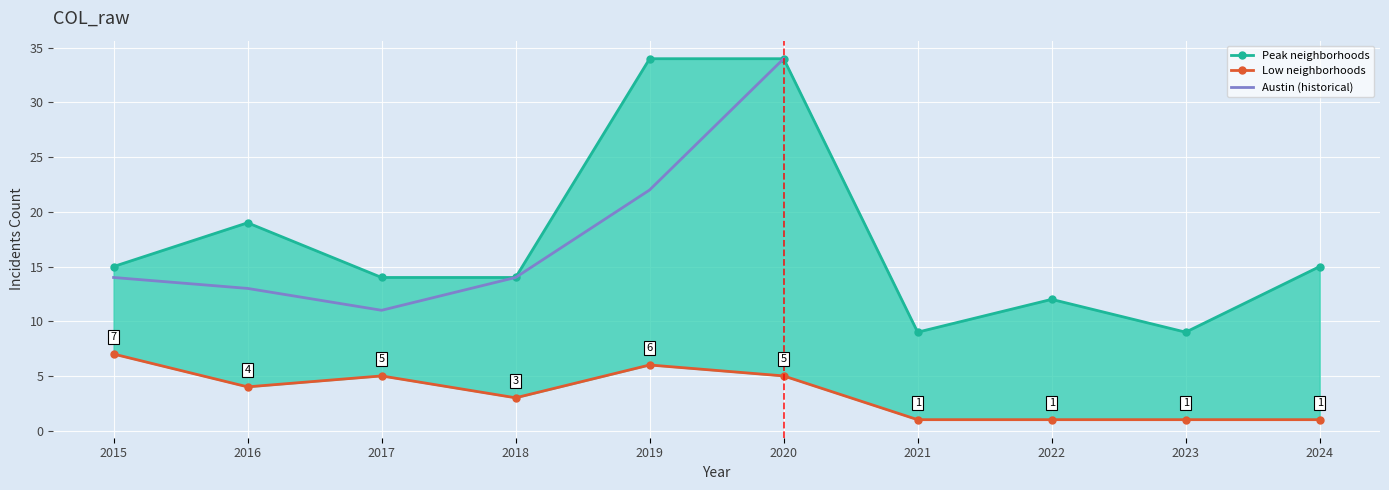

At which category does the chart reach its peak across all series?

2020